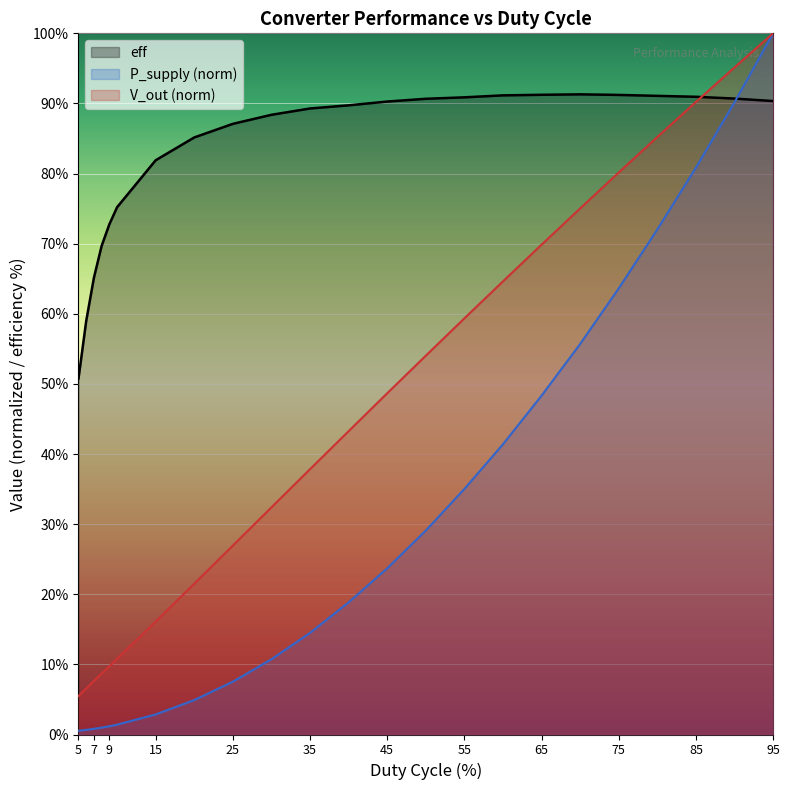

True or false: eff has more than 0 interior local peaks.

True